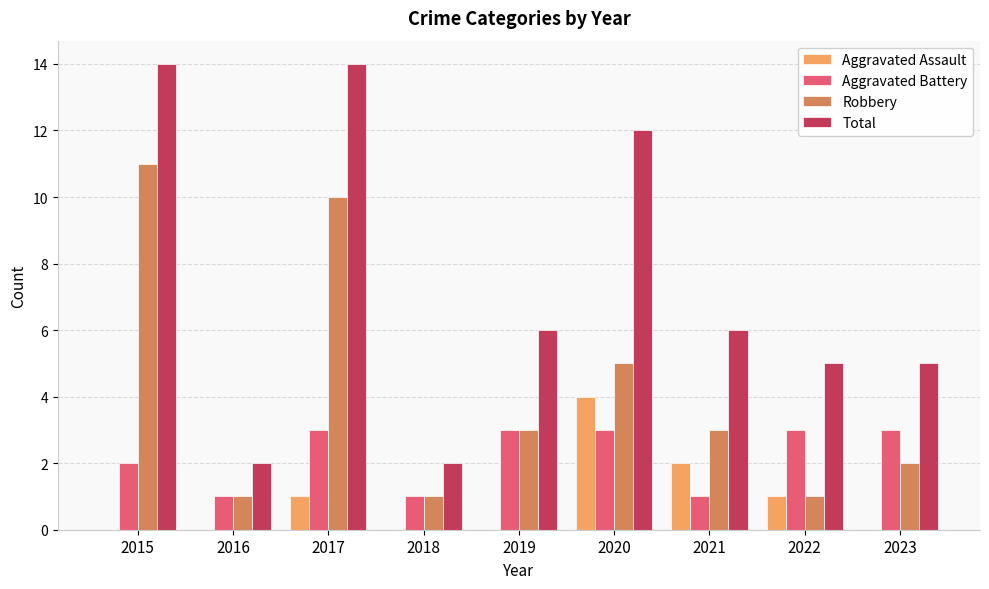

Reading left to right, what are all the values shown in this chart?

Aggravated Assault: 0	0	1	0	0	4	2	1	0
Aggravated Battery: 2	1	3	1	3	3	1	3	3
Robbery: 11	1	10	1	3	5	3	1	2
Total: 14	2	14	2	6	12	6	5	5